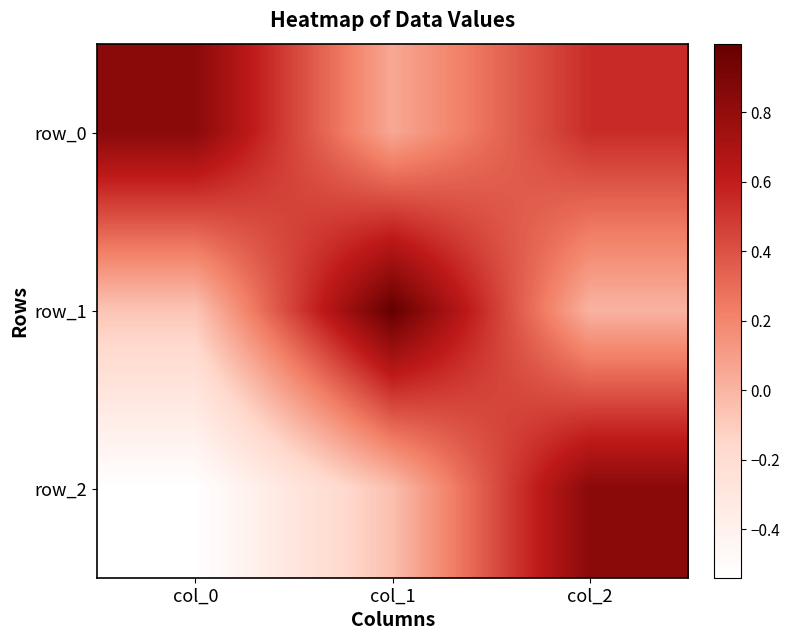

Reading left to right, what are all the values shown in this chart?

row_0: col_0=0.8	col_1=0.1	col_2=0.5
row_1: col_0=-0.1	col_1=1.0	col_2=0.0
row_2: col_0=-0.5	col_1=-0.0	col_2=0.8